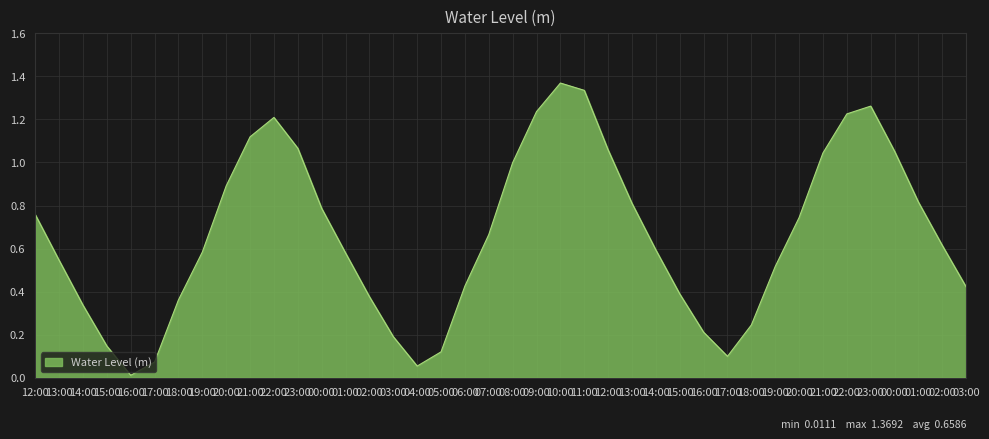

How many interior local valleys (lower than both neighbors) does the data have?

3